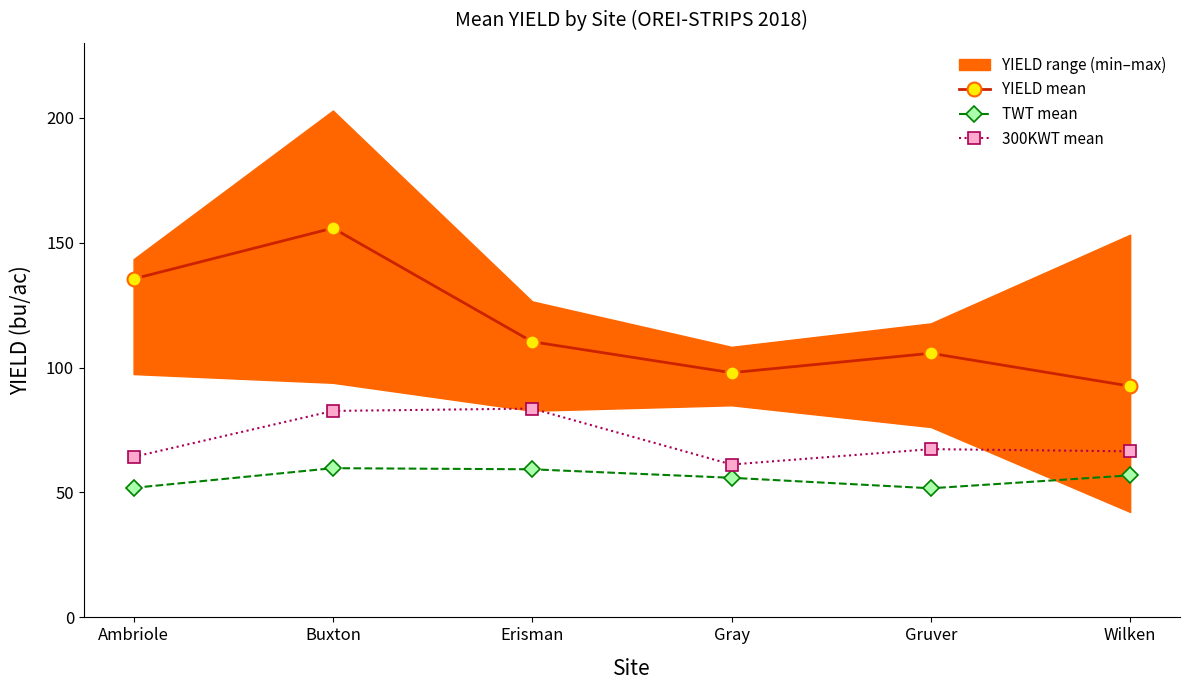

What is the difference between the TWT mean values at Erisman and Gruver?

7.6